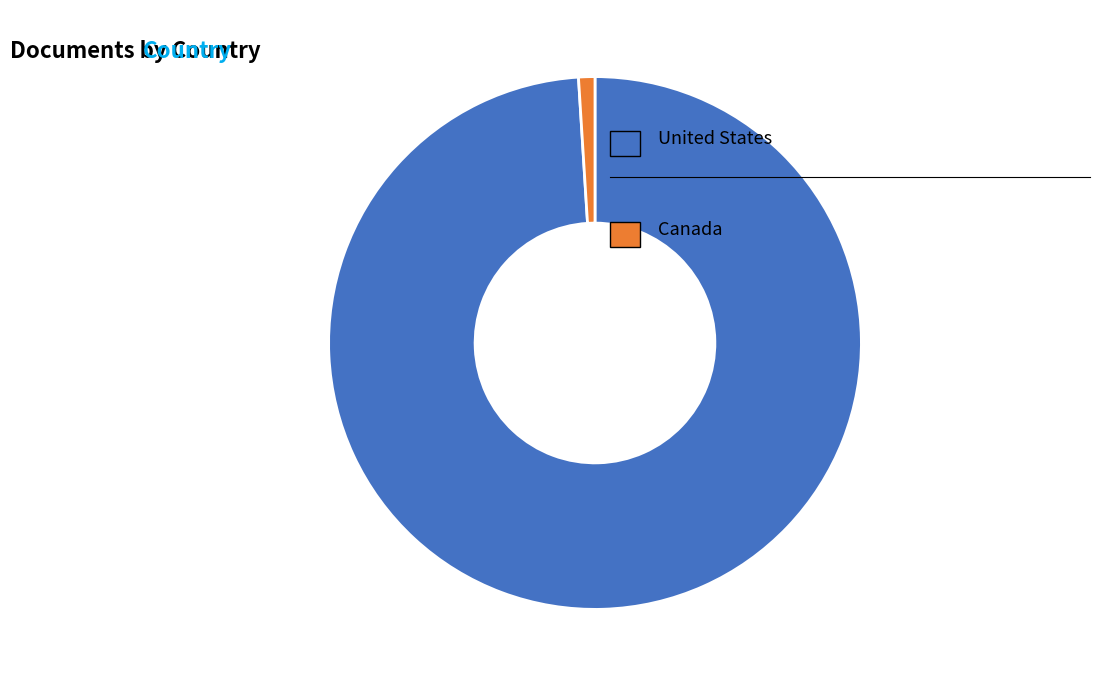

Is there a majority slice in this chart?

Yes